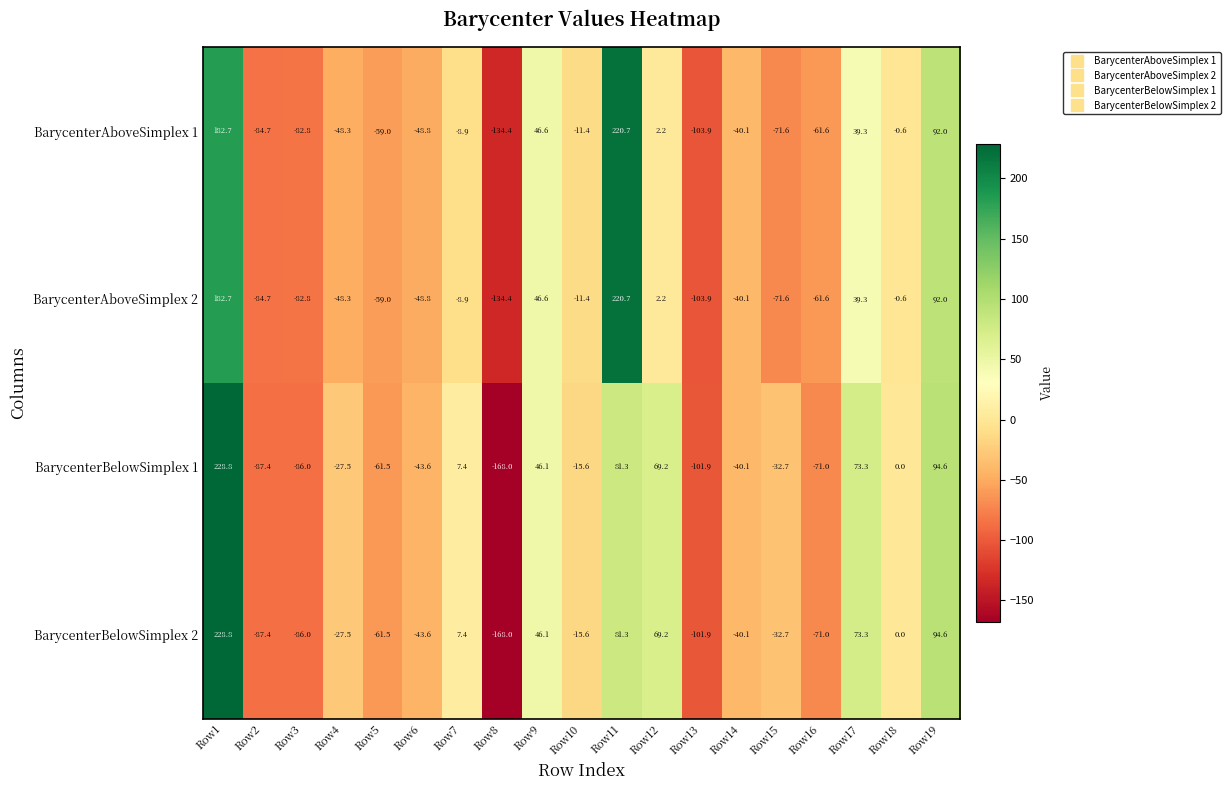

How many data points in BarycenterAboveSimplex 2 are less than -40?

10